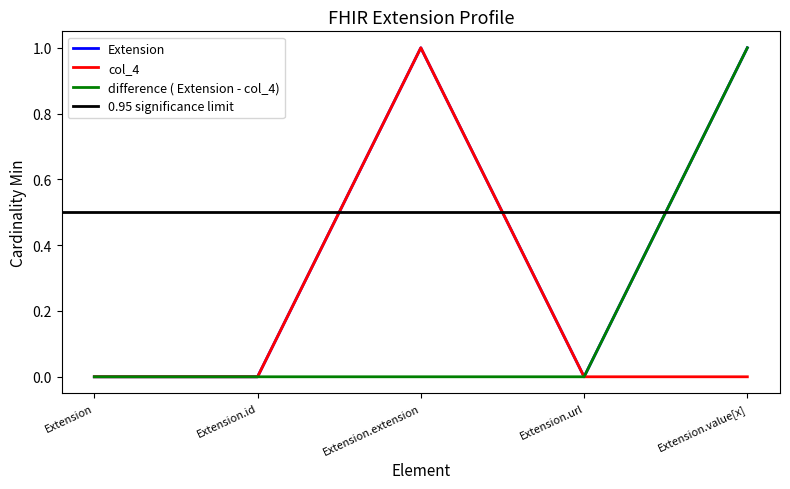

Between Extension.extension and Extension.url, which series saw the biggest shift?

Extension